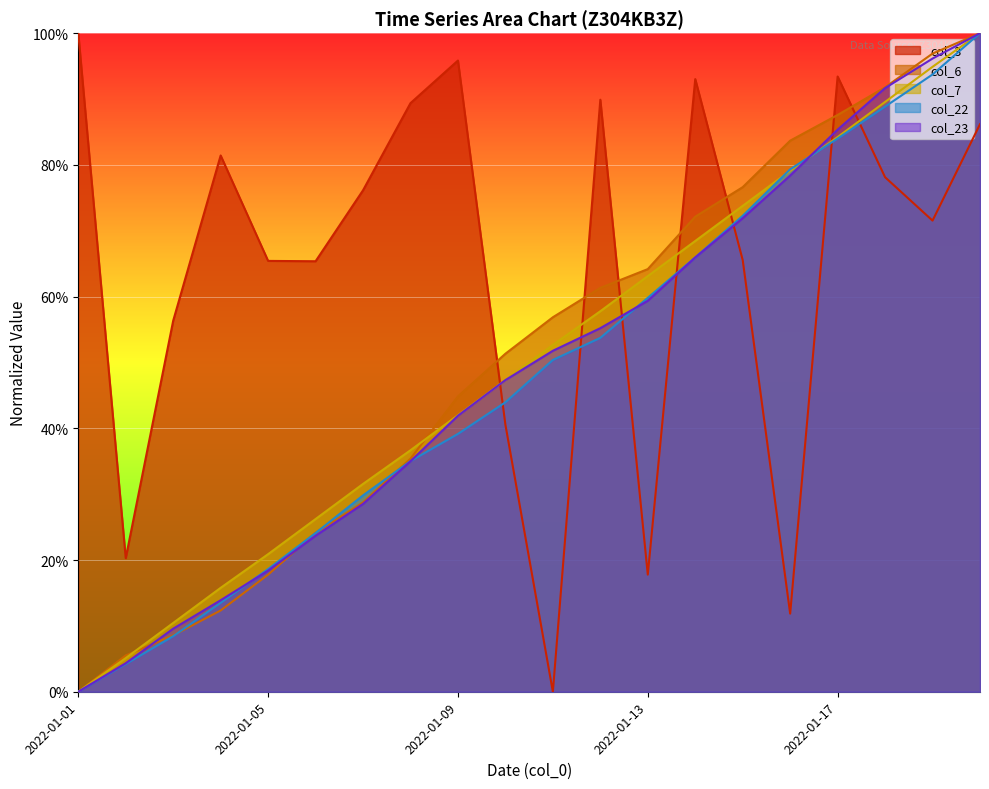

Reading left to right, list all the values displayed in this chart.

col_3: 100.0	20.3	56.3	81.4	65.4	65.4	76.1	89.4	95.8	40.5	0.0	89.9	17.8	93.0	65.5	11.9	93.4	78.1	71.5	86.2
col_6: 0.0	5.5	8.6	12.3	17.8	24.1	28.8	35.4	44.8	51.3	56.9	61.3	64.2	72.1	76.6	83.7	87.6	91.8	96.9	100.0
col_7: 0.0	5.1	10.4	15.8	20.9	26.2	31.6	36.7	42.0	47.3	52.7	57.8	63.1	68.4	73.8	79.1	84.2	89.6	94.9	100.0
col_22: 0.0	4.2	8.4	13.5	18.6	24.1	29.8	35.0	39.2	44.0	50.4	53.7	59.8	66.0	72.3	79.3	84.0	88.8	93.7	100.0
col_23: 0.0	4.3	9.6	13.9	18.4	23.7	28.5	35.0	41.9	47.3	51.8	55.2	59.4	65.9	71.9	78.4	85.4	91.7	96.1	100.0